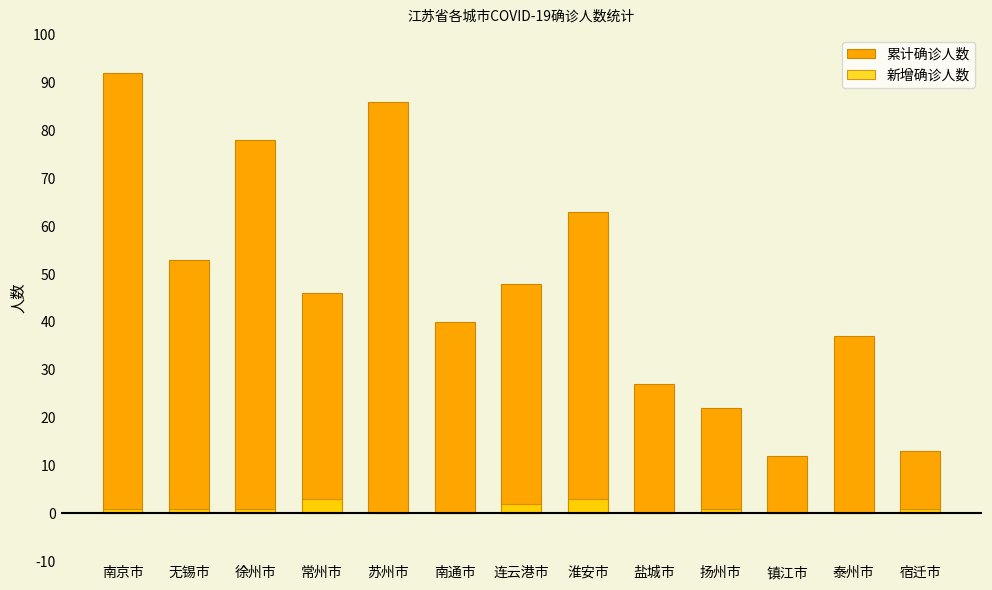

What is the average value of the 新增确诊人数 series?

1